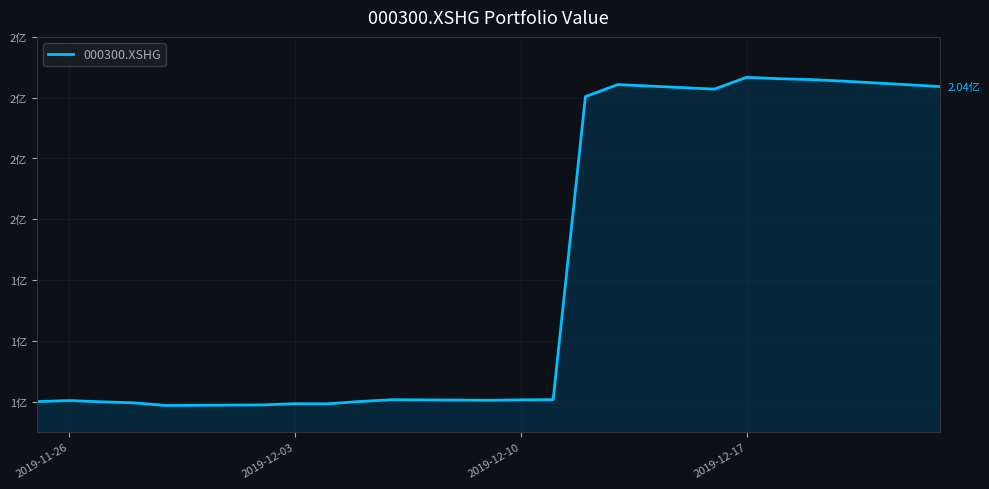

What is the greatest value displayed?

206698915.0